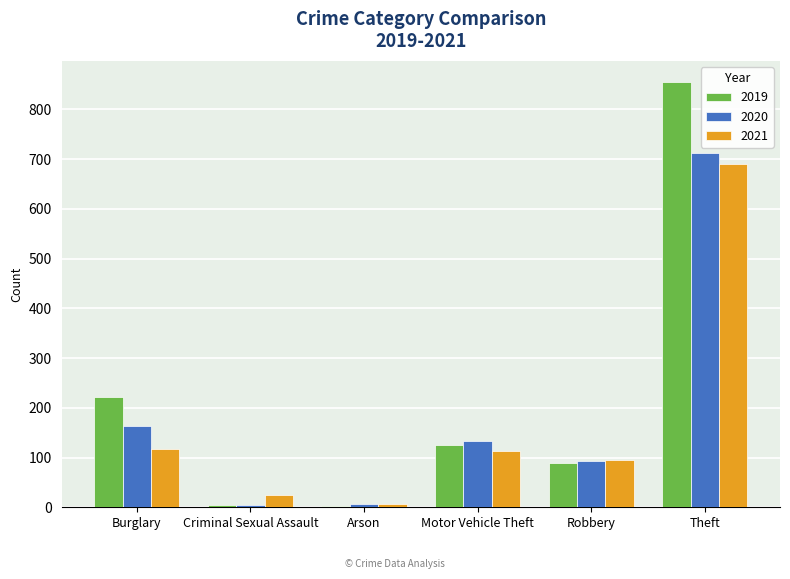

What is the spread (max minus min) of values at Arson?

3